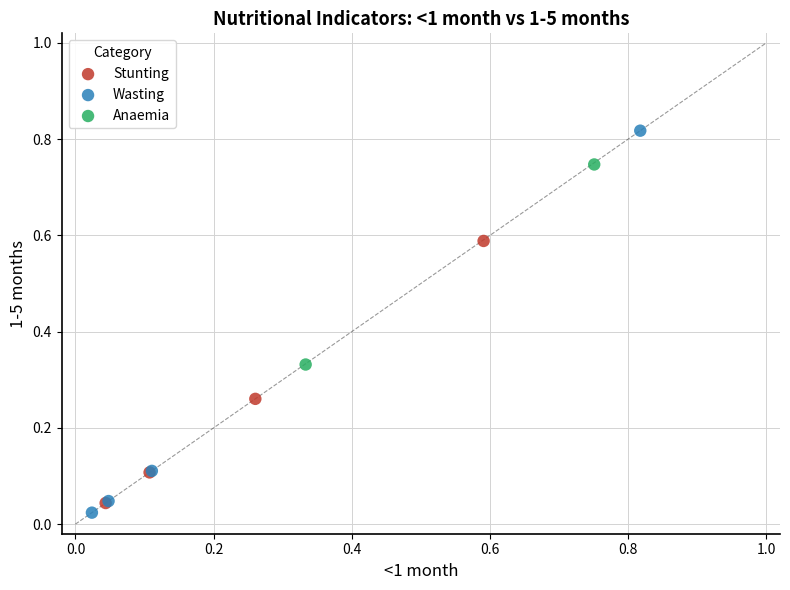

Which series reaches the maximum Y coordinate?

Wasting